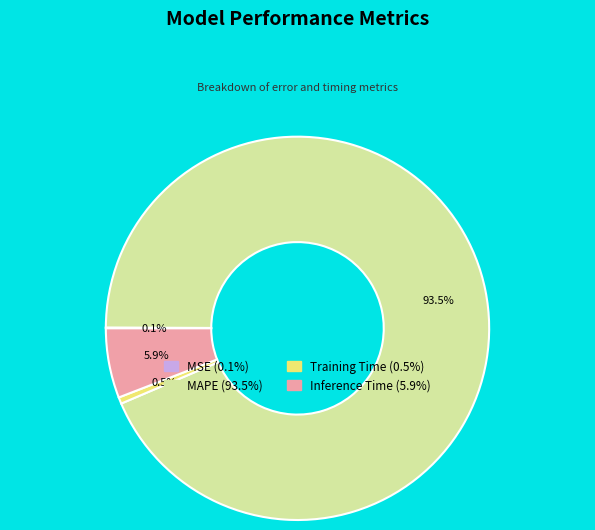

How much of the chart is everything except Training Time?

99.5%